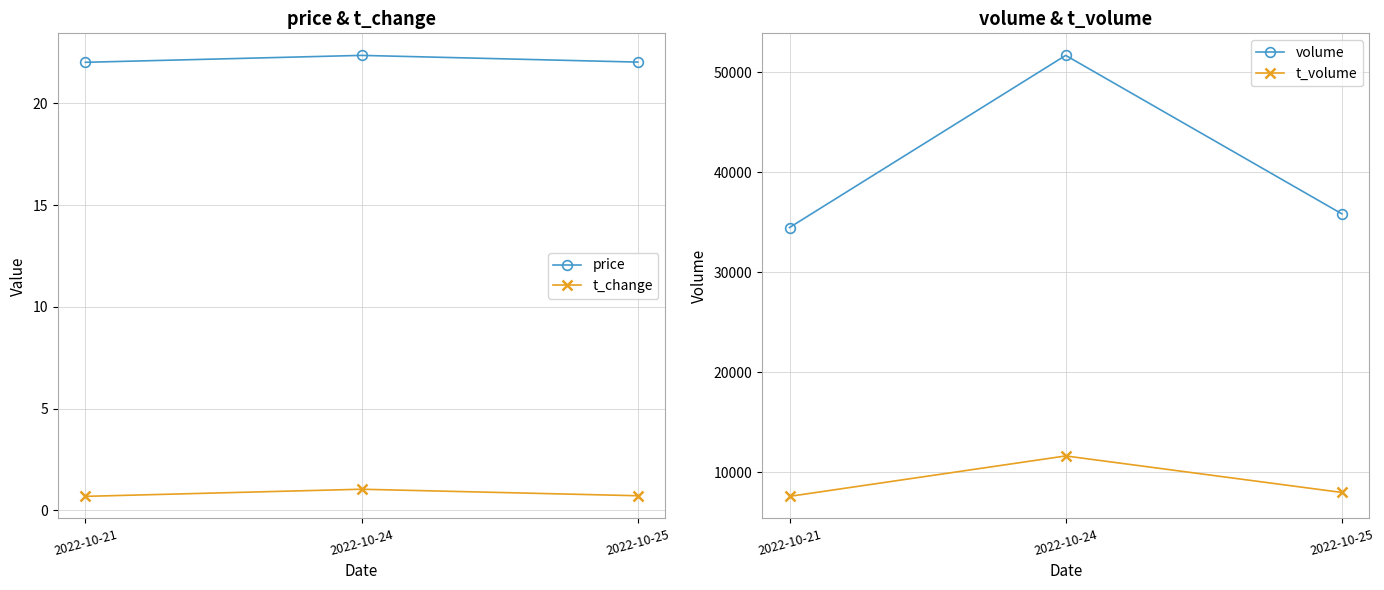

Is it true that volume equals 51346.9 at 2022-10-25?

False